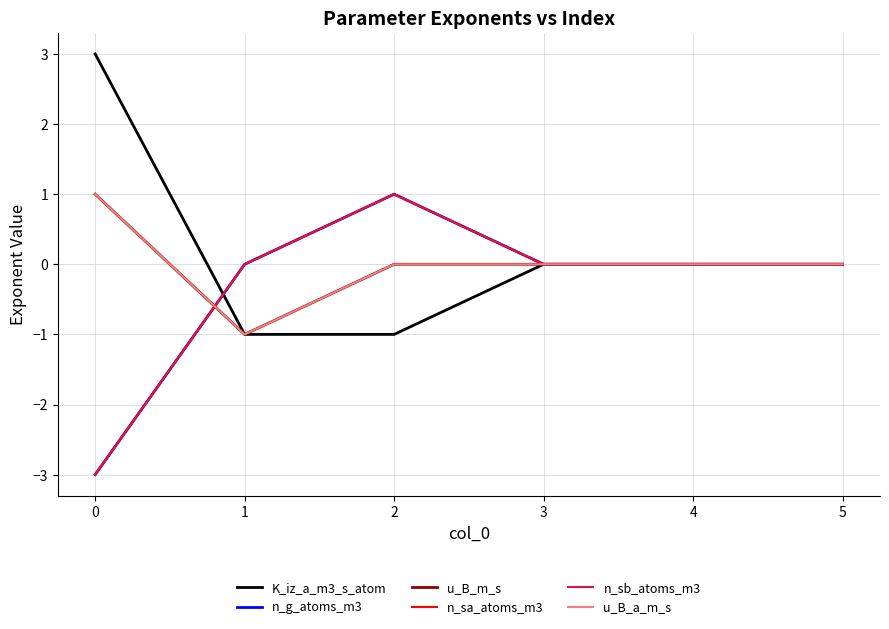

How many data points in n_g_atoms_m3 are above 0?

1